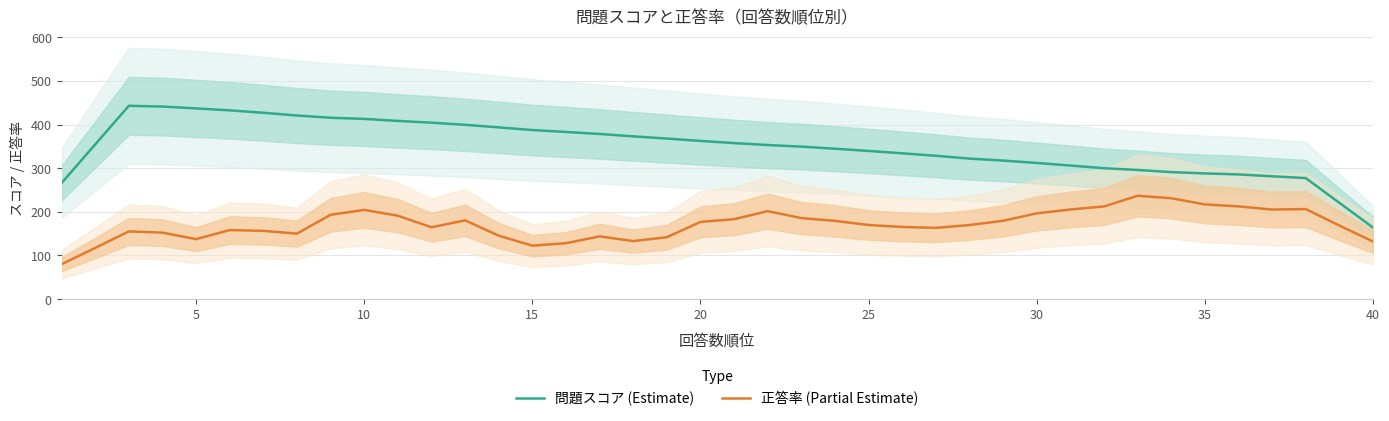

Which series has the largest range (max minus min)?

問題スコア (Estimate)